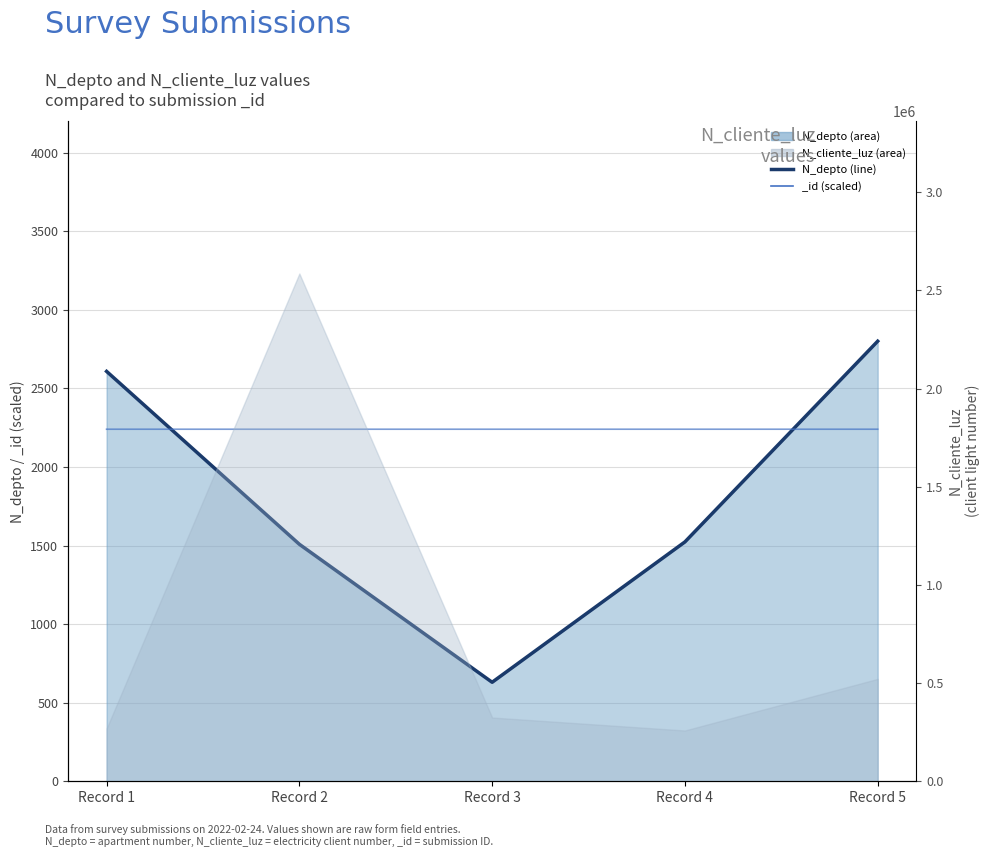

What is the smallest value displayed?

630